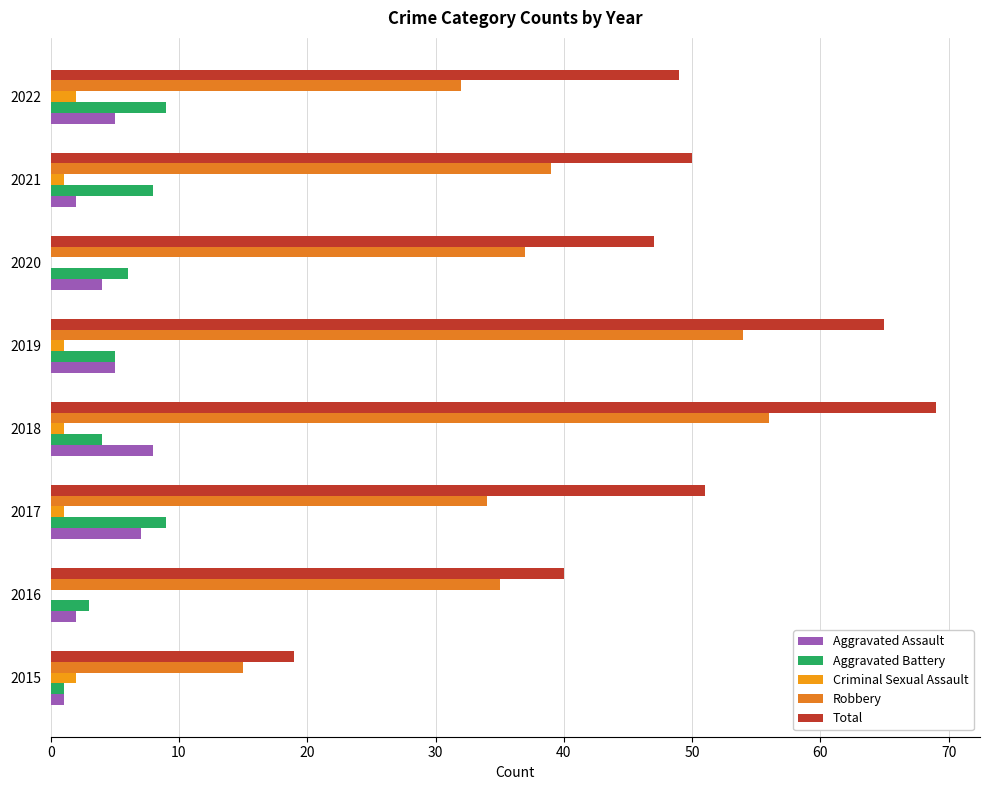

How many distinct data groups are displayed?

5